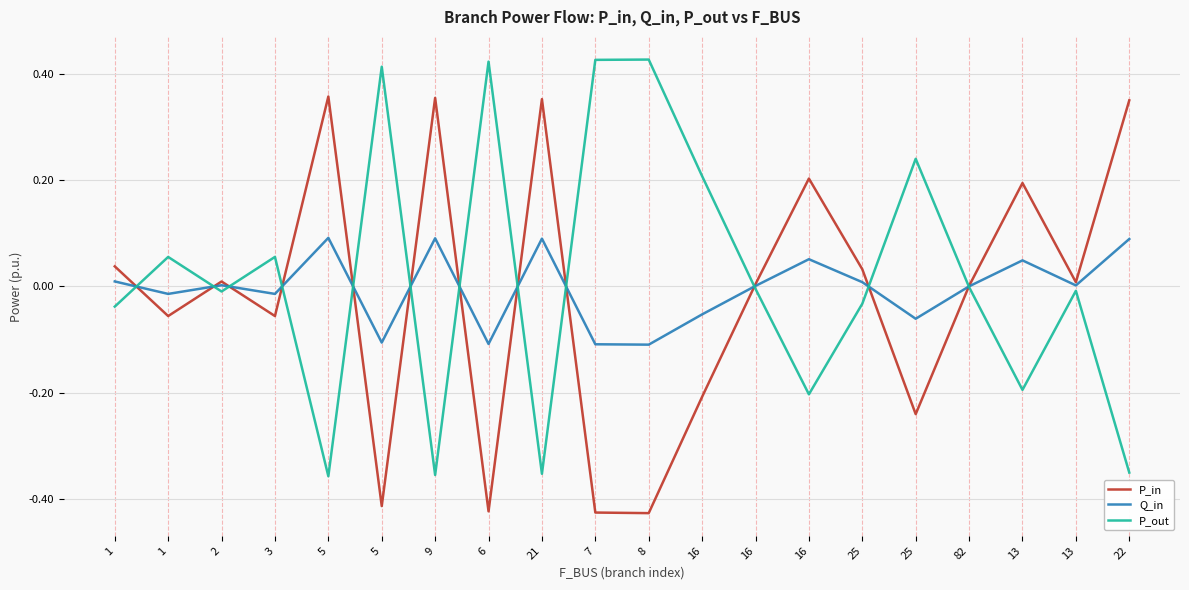

What is the total value across all series at 16?

-0.1